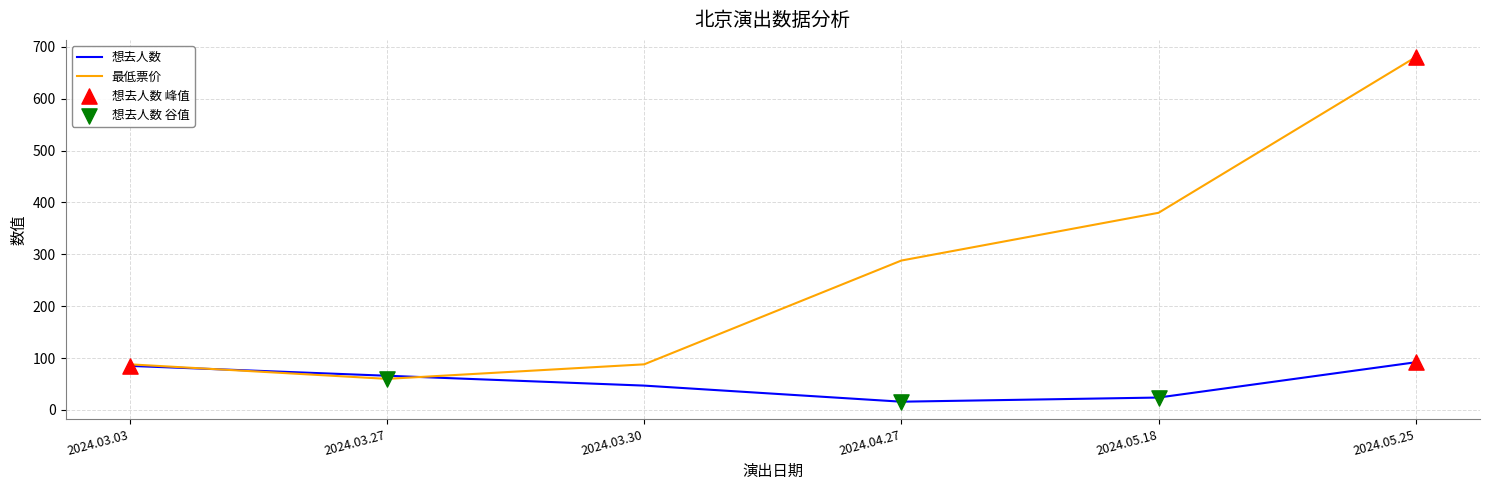

Which series has the largest total across all categories?

最低票价